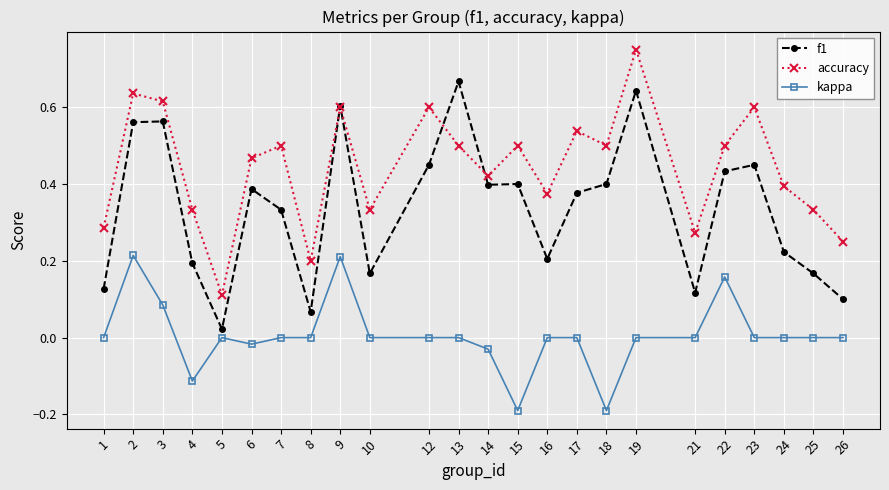

At which category does accuracy reach its first local peak?

2